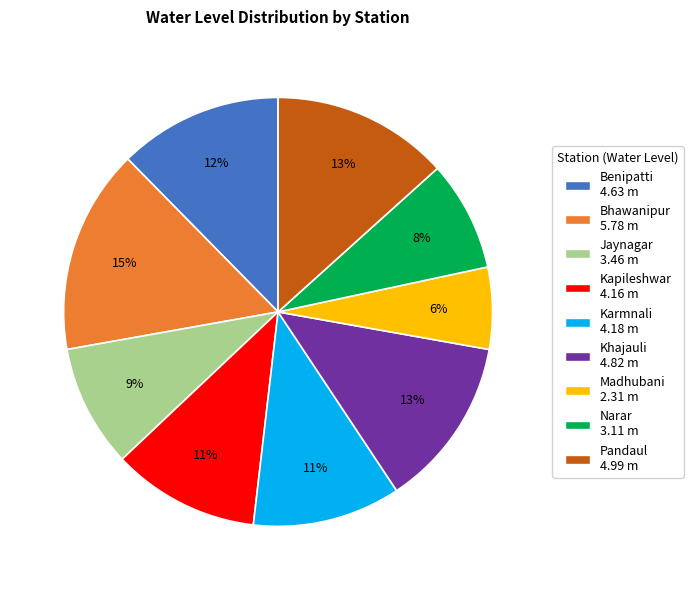

Does any single category account for the majority?

No